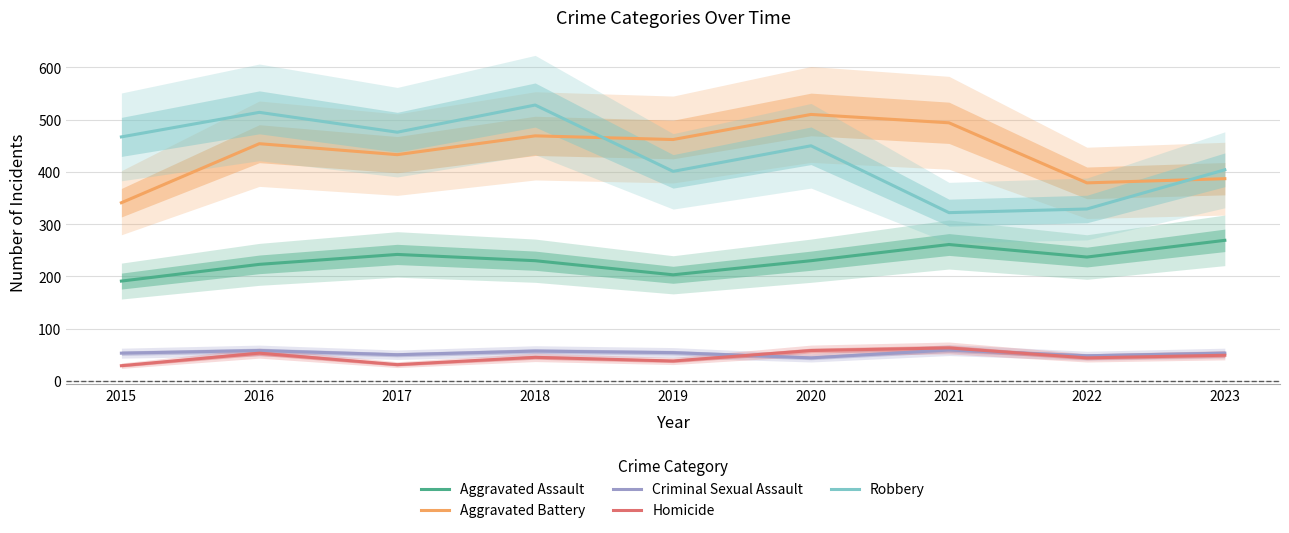

List the series in order of their peak value, lowest first.

Criminal Sexual Assault, Homicide, Aggravated Assault, Aggravated Battery, Robbery